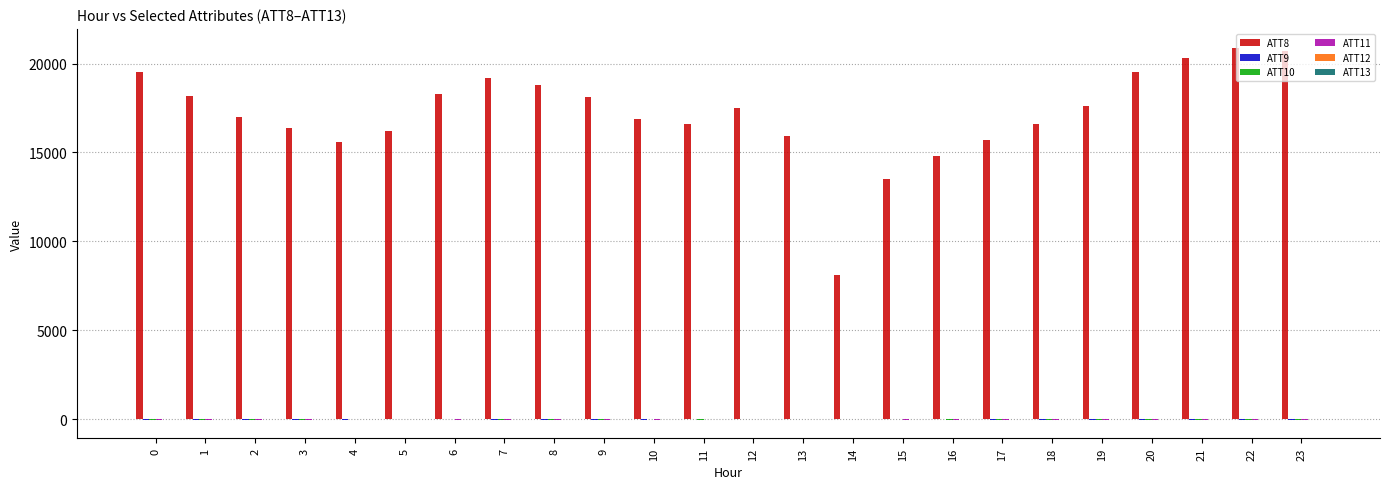

Which series has the largest total across all categories?

ATT8